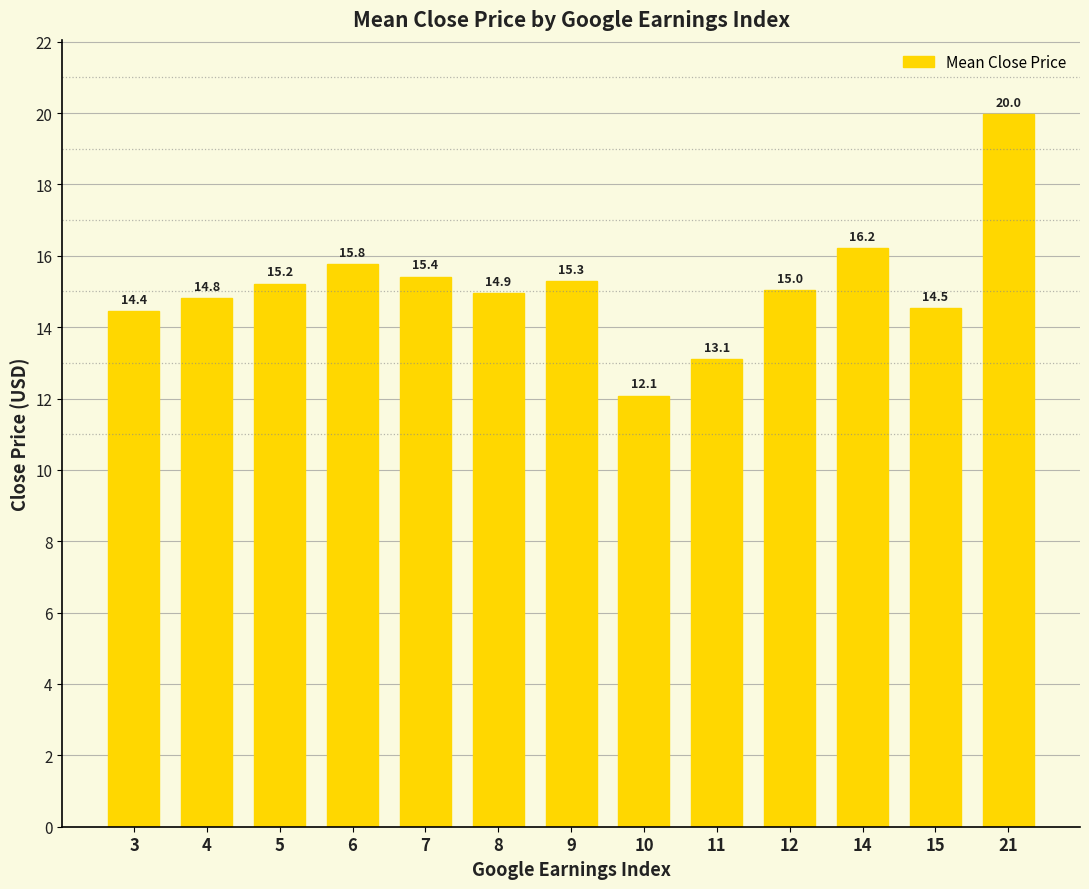

True or false: the data shows 6.2 at 5.

False